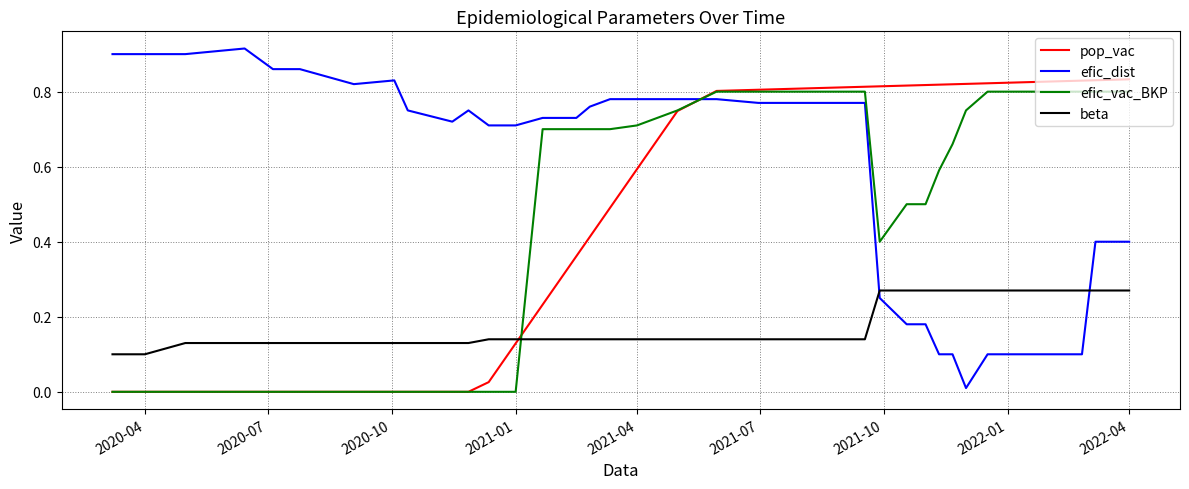

True or false: beta and pop_vac cross at least once.

True